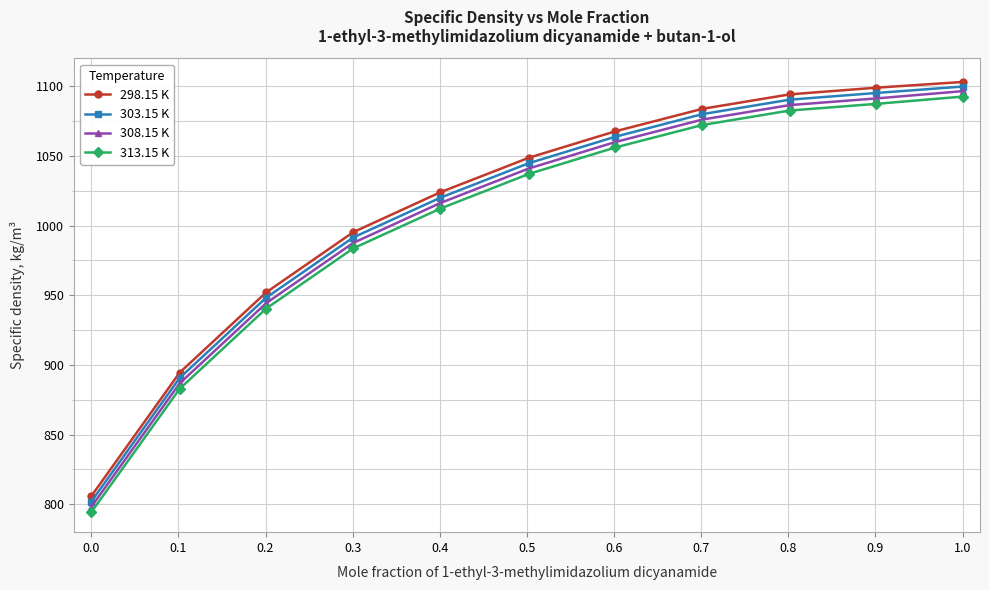

True or false: 308.15 K has more than 2 interior local peaks.

False